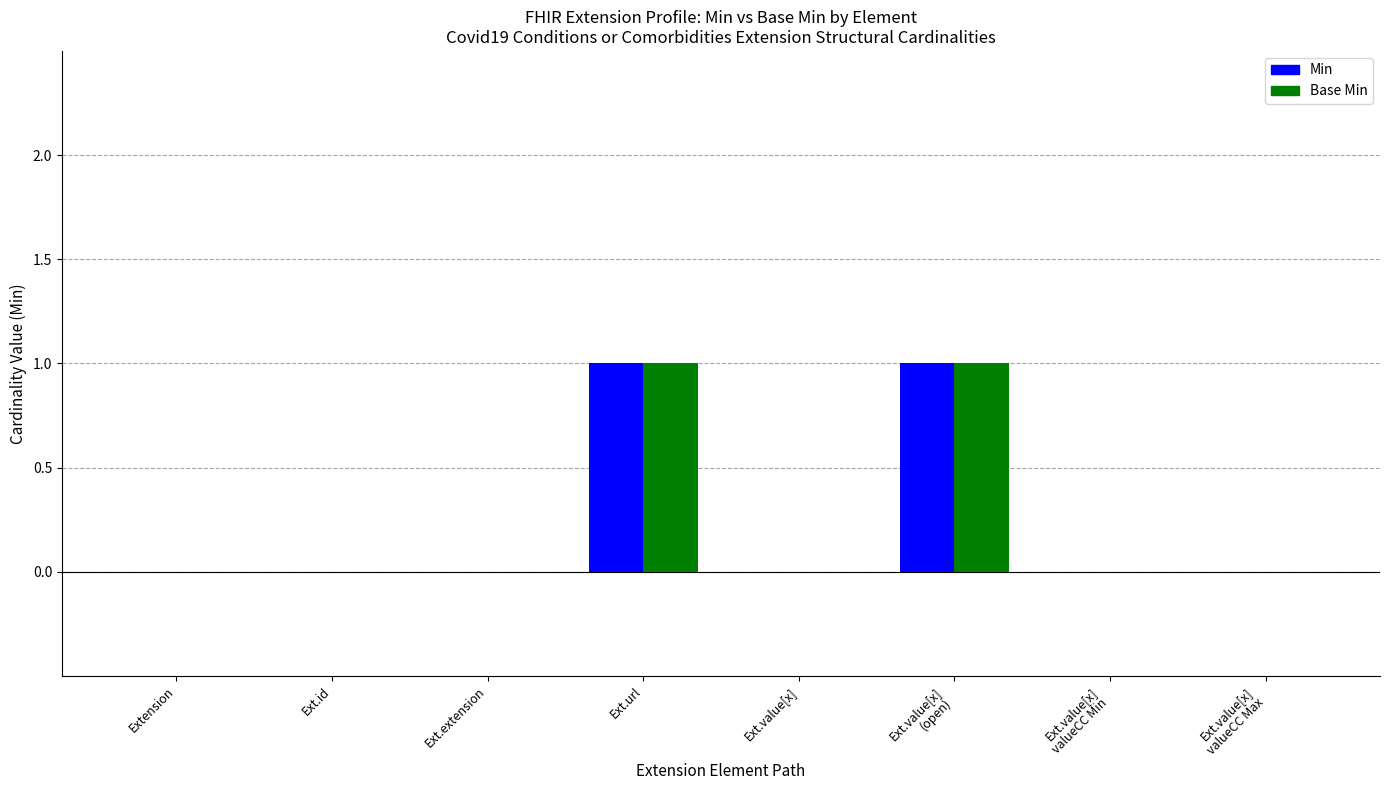

True or false: Base Min has a value of 0 at Ext.value[x].

True